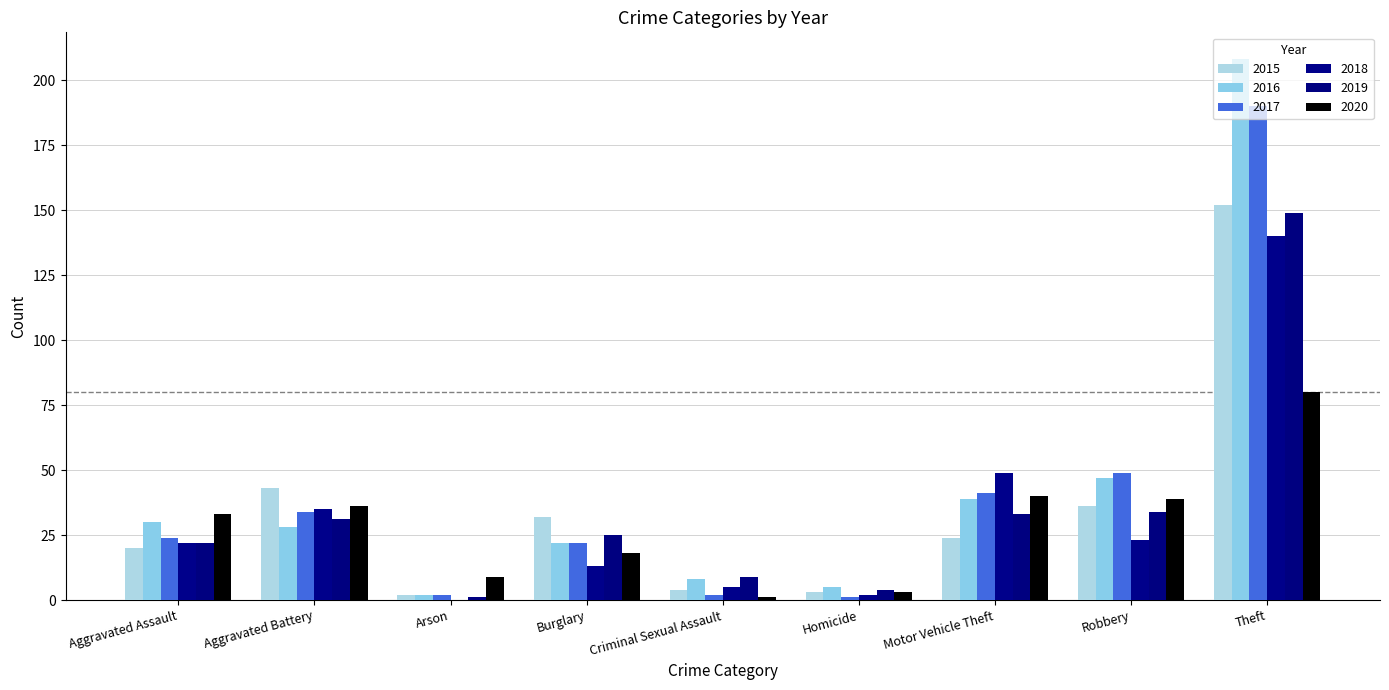

At Aggravated Battery, list the series in order from largest to smallest.

2015, 2020, 2018, 2017, 2019, 2016